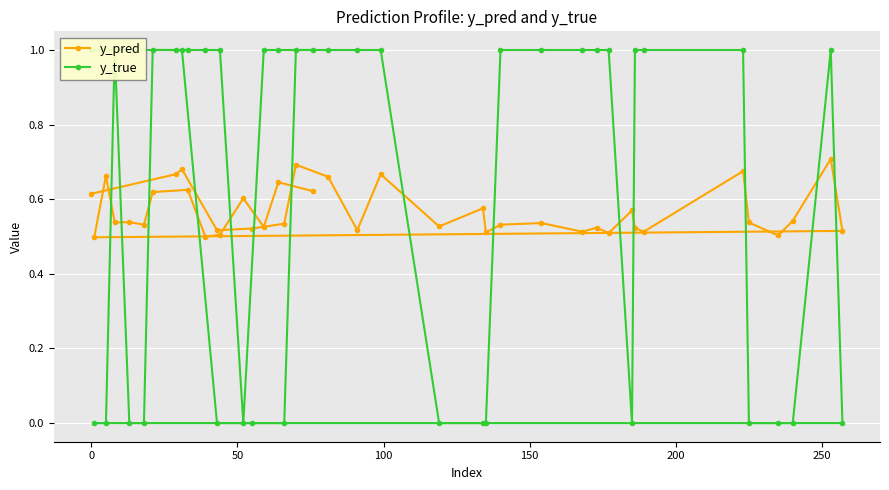

What is the minimum value for y_pred?

0.5